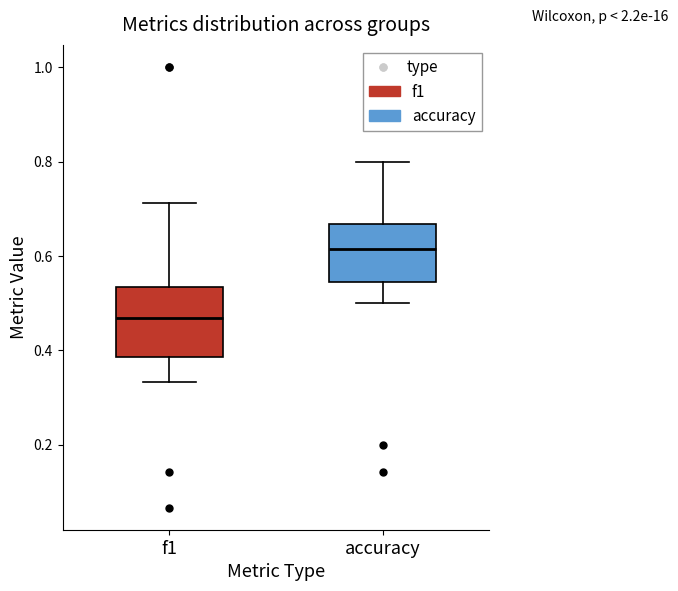

Which box's median line is the lowest?

f1